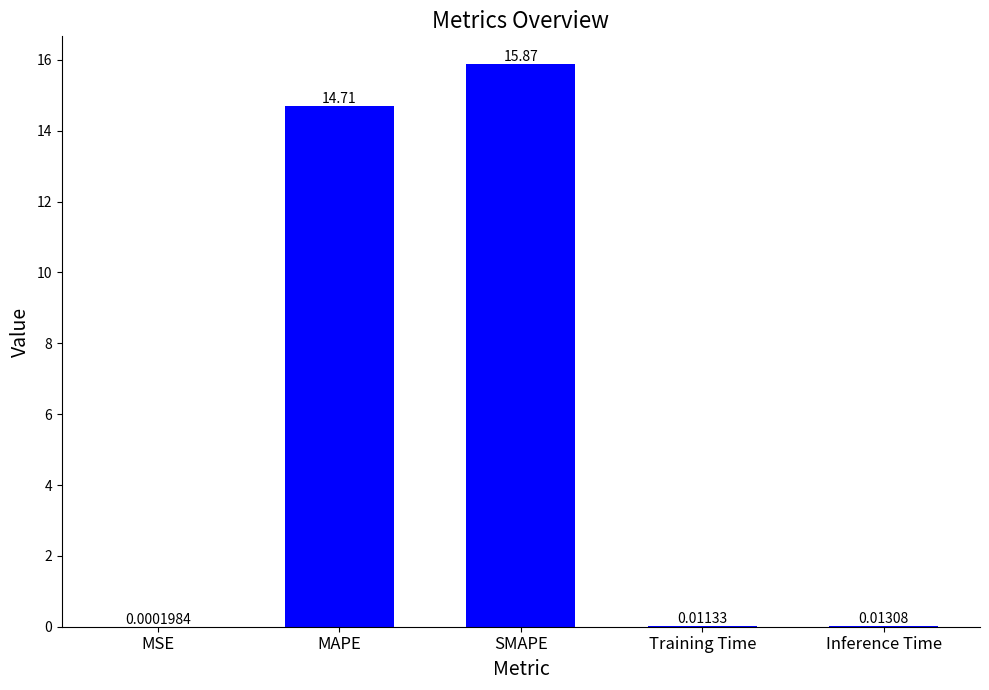

Which has a higher value, MAPE or MSE?

MAPE